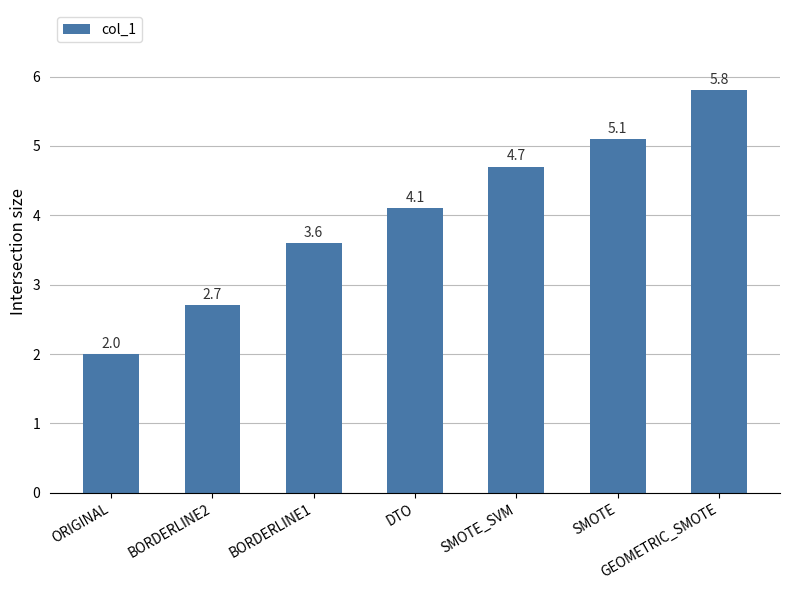

What is the smallest value displayed?

2.0